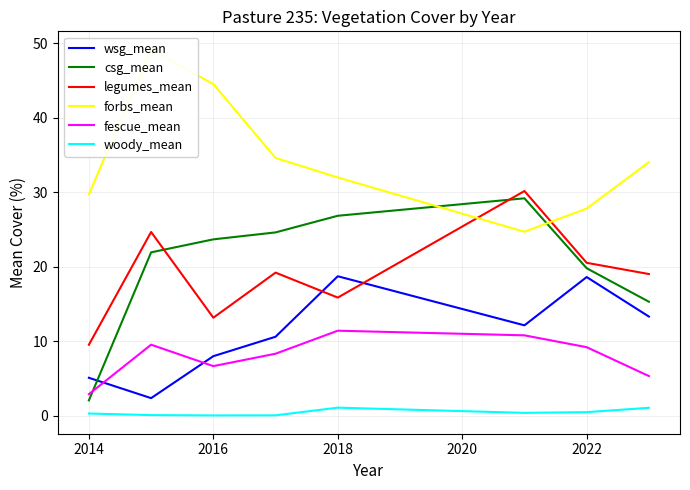

True or false: woody_mean and forbs_mean intersect in this chart.

False